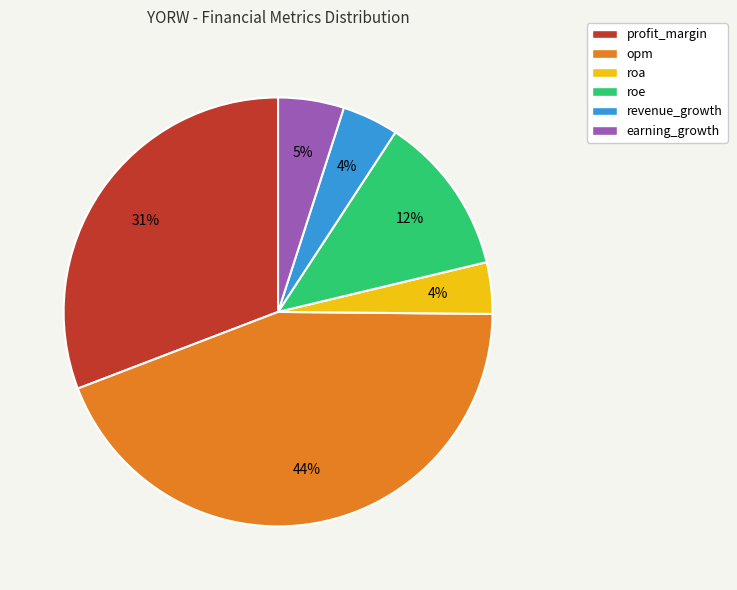

Approximately how many times larger is the value at roe compared to profit_margin?

0.4